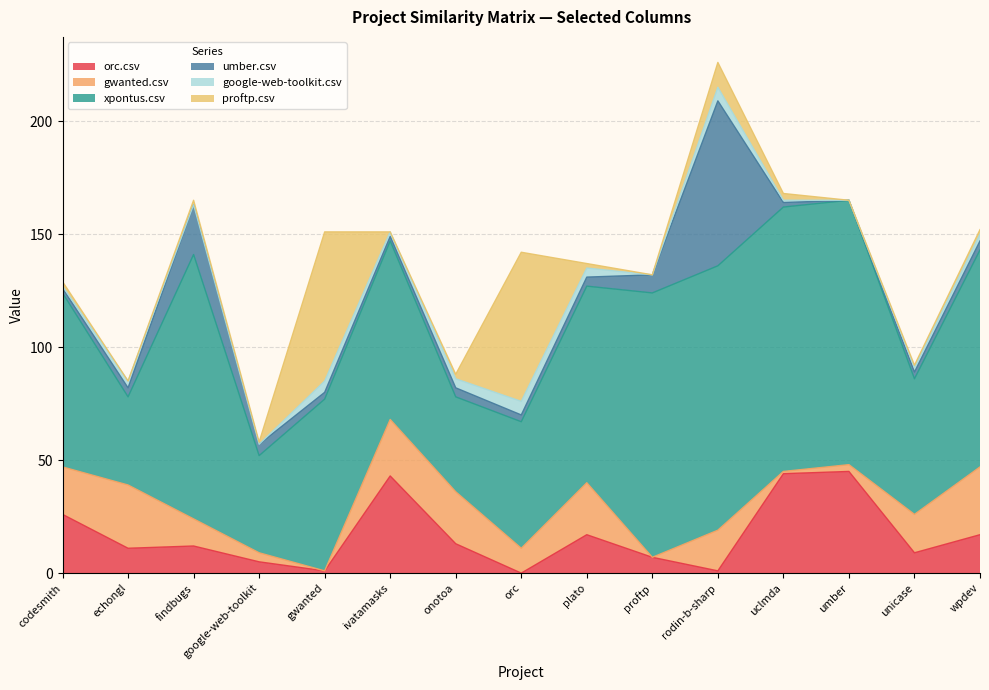

What is the label of the 3rd point from the left?

findbugs.csv